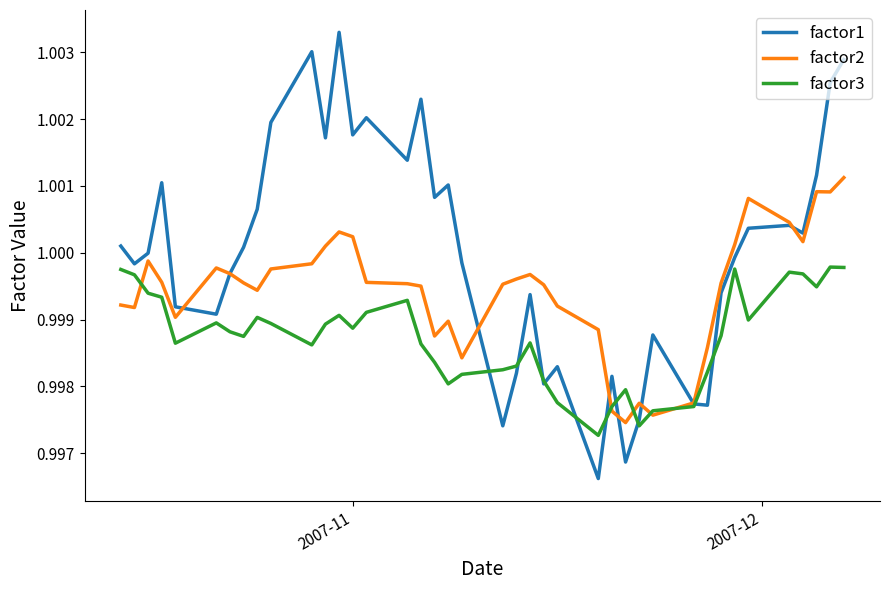

Which series has the largest total across all categories?

factor1